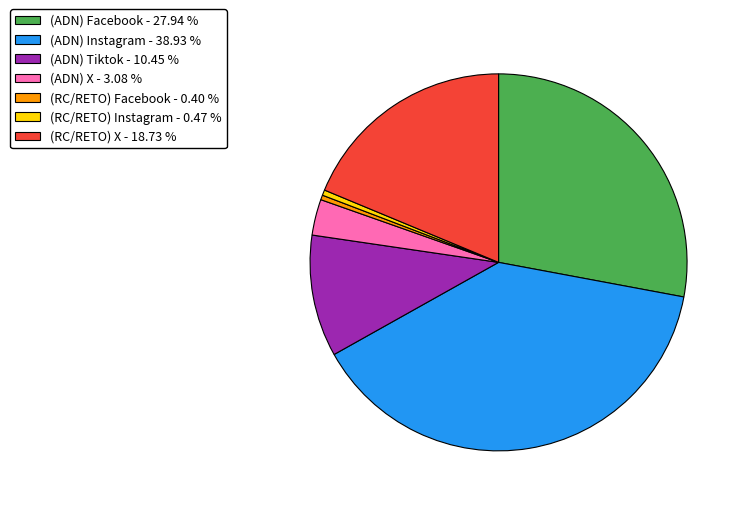

The (ADN) Facebook slice represents 28% of the pie. True or false?

True